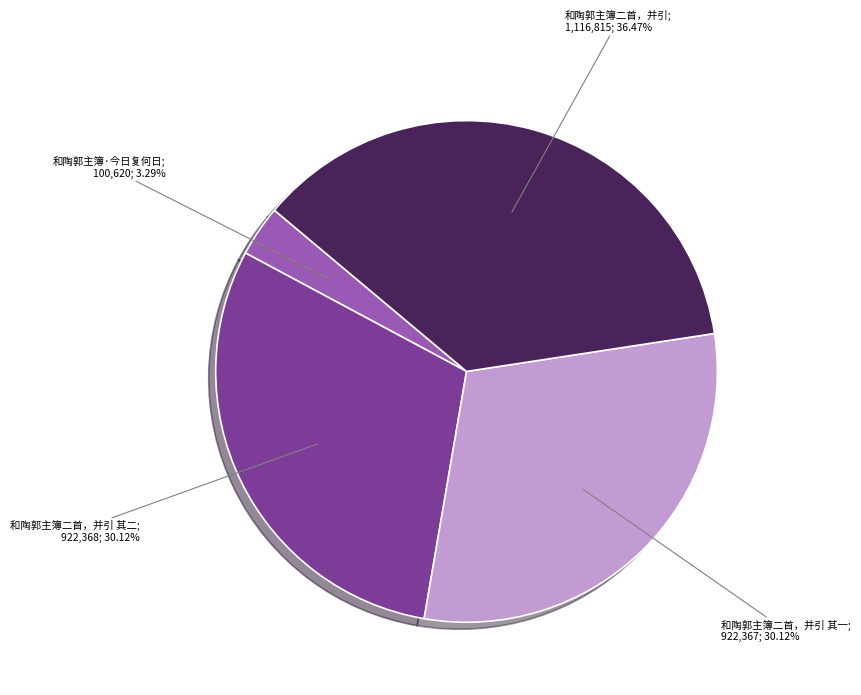

Does any single category account for the majority?

No